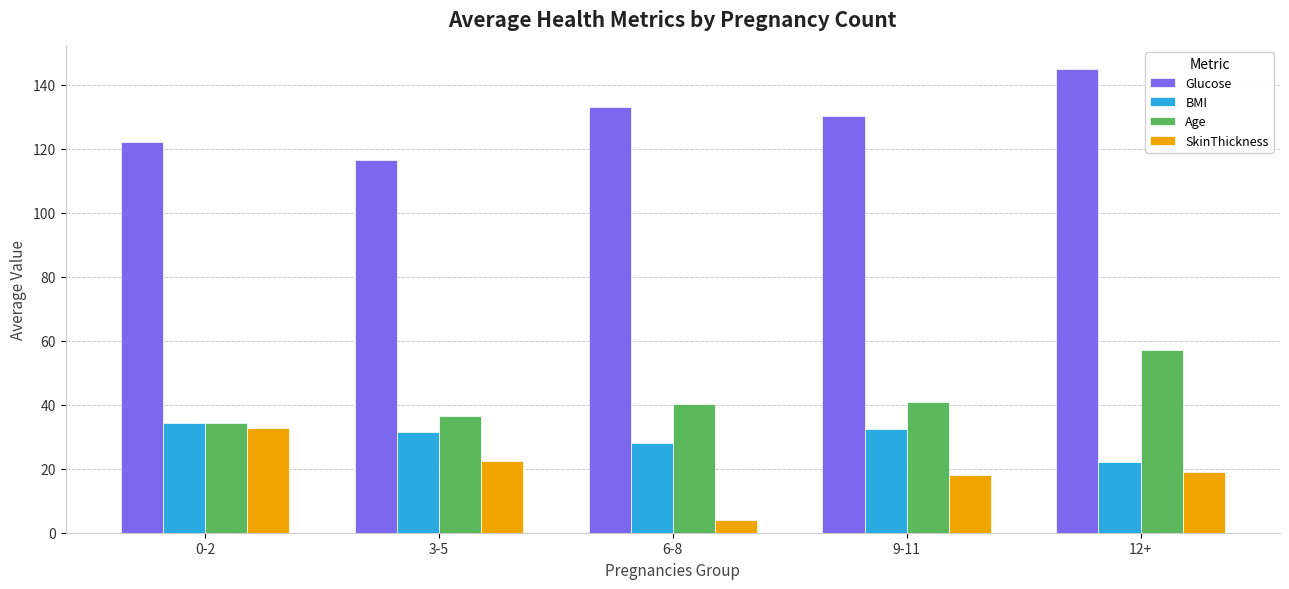

What is the value of the SkinThickness bar at the 4th from the left?

18.0